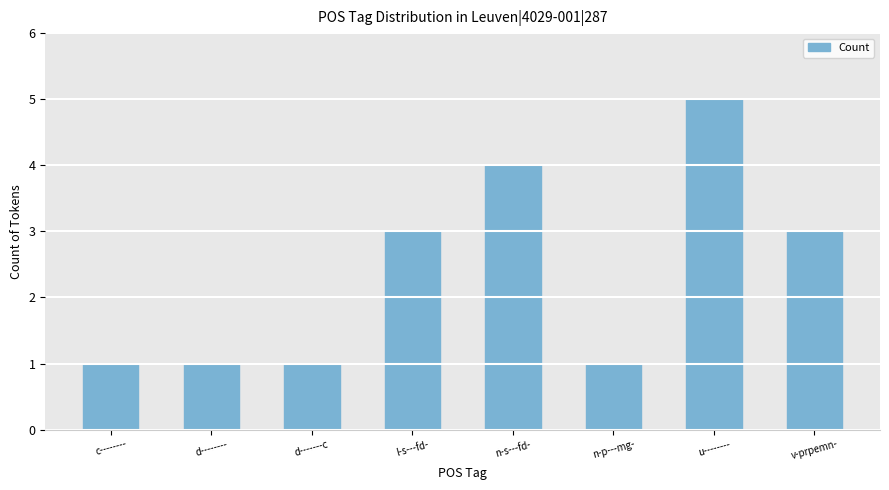

What is the minimum value shown in the chart?

1